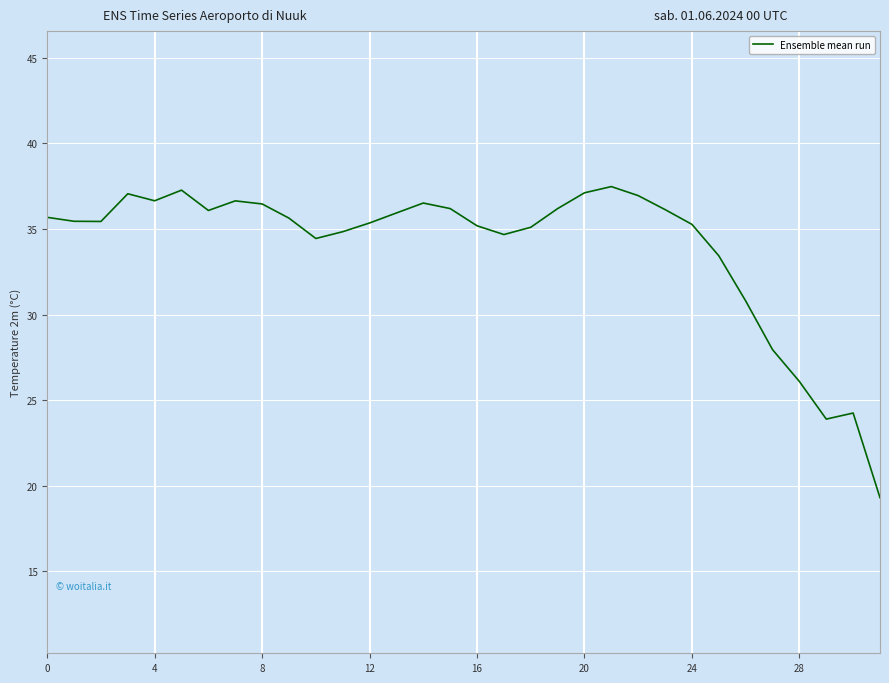

What is the greatest value displayed?

37.5